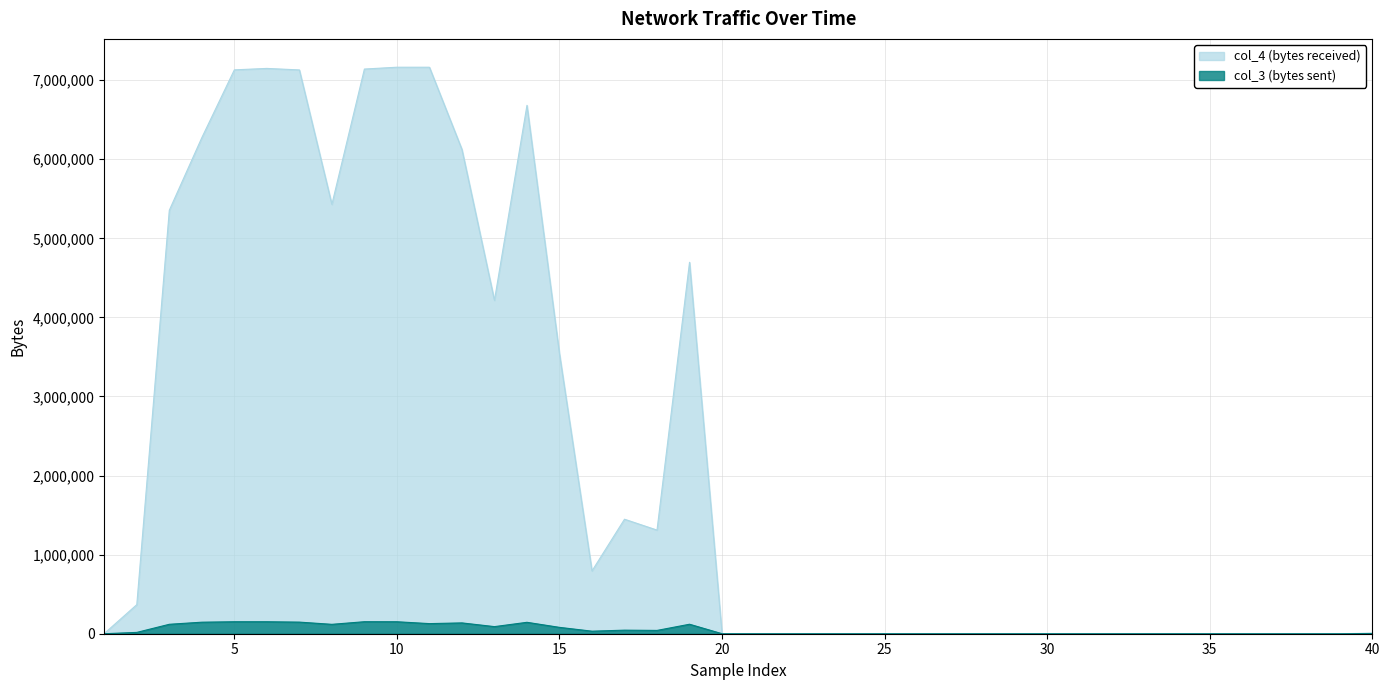

Reading right to left, extract all data points from this chart.

col_4: 6484	64	798	1018	0	64	128	0	64	0	64	0	64	0	64	0	64	64	64	0	198	4696907	1310424	1447860	794215	3539643	6681353	4215486	6124259	7163442	7163506	7140308	5429204	7129288	7148326	7130046	6272860	5354814	367763	2674
col_3: 3466	0	0	0	0	0	64	0	0	0	0	0	0	0	0	0	0	64	0	0	134	119944	41839	45073	32171	80404	144385	89810	136823	127904	151410	151900	118819	146764	151480	151480	145839	119341	16824	64